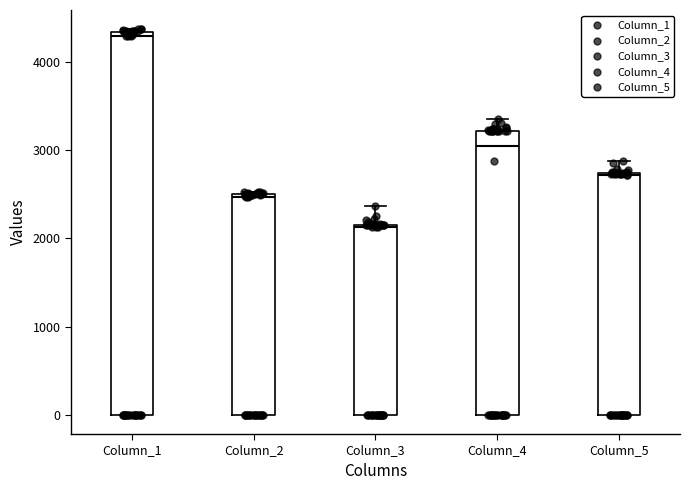

Reading left to right, transcribe this box plot: for each box, give where its median line is, the range the box spans, and where its two whiskers end, as read against the y-axis. The values are not printed on the chart, so give them approximately, as read against the axis.

Column_1: median 4300 (just below the box's upper edge), box 0 to 4300, whiskers 0 to 4400
Column_2: median 2500 (just below the box's upper edge), box 0 to 2500, whiskers 0 to 2500
Column_3: median 2100, box 0 to 2200, whiskers 0 to 2400
Column_4: median 3000, box 0 to 3200, whiskers 0 to 3400
Column_5: median 2700, box 0 to 2700, whiskers 0 to 2900